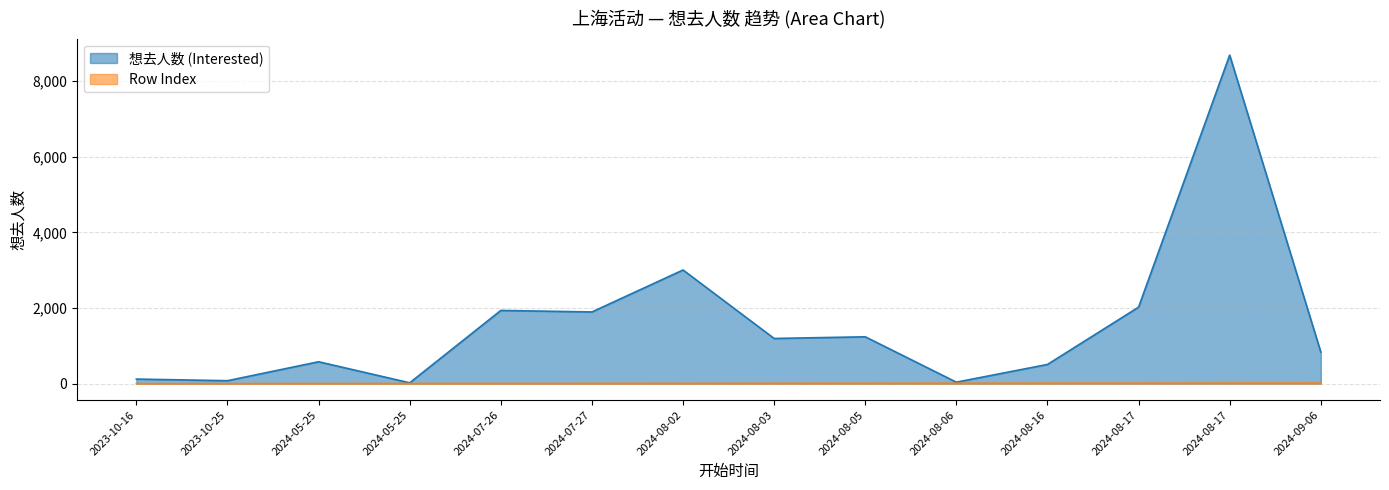

What are all the series names shown in the legend?

想去人数 (Interested), Row Index